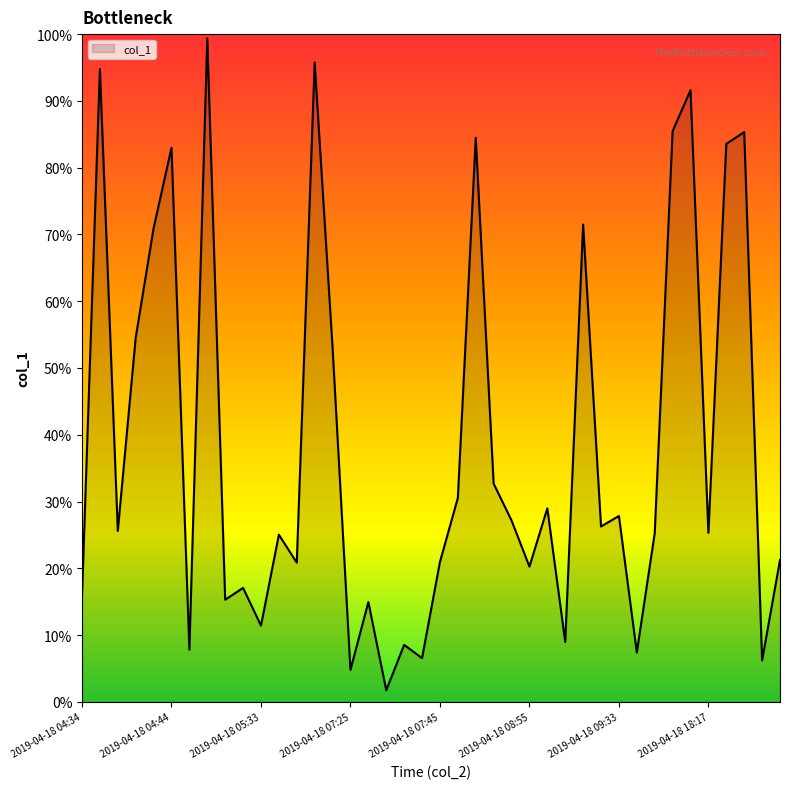

What is the greatest value displayed?

99.4